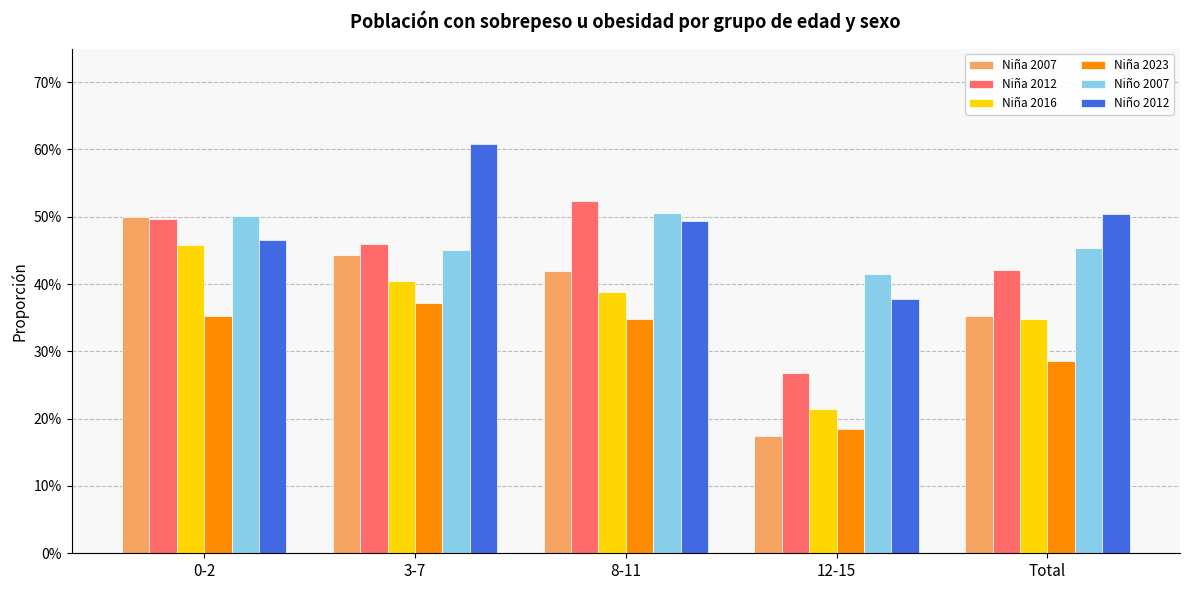

Reading left to right, list all the values displayed in this chart.

Niña 2007: 0-2=0.5	3-7=0.4	8-11=0.4	12-15=0.2	Total=0.4
Niña 2012: 0-2=0.5	3-7=0.5	8-11=0.5	12-15=0.3	Total=0.4
Niña 2016: 0-2=0.5	3-7=0.4	8-11=0.4	12-15=0.2	Total=0.3
Niña 2023: 0-2=0.4	3-7=0.4	8-11=0.3	12-15=0.2	Total=0.3
Niño 2007: 0-2=0.5	3-7=0.5	8-11=0.5	12-15=0.4	Total=0.5
Niño 2012: 0-2=0.5	3-7=0.6	8-11=0.5	12-15=0.4	Total=0.5